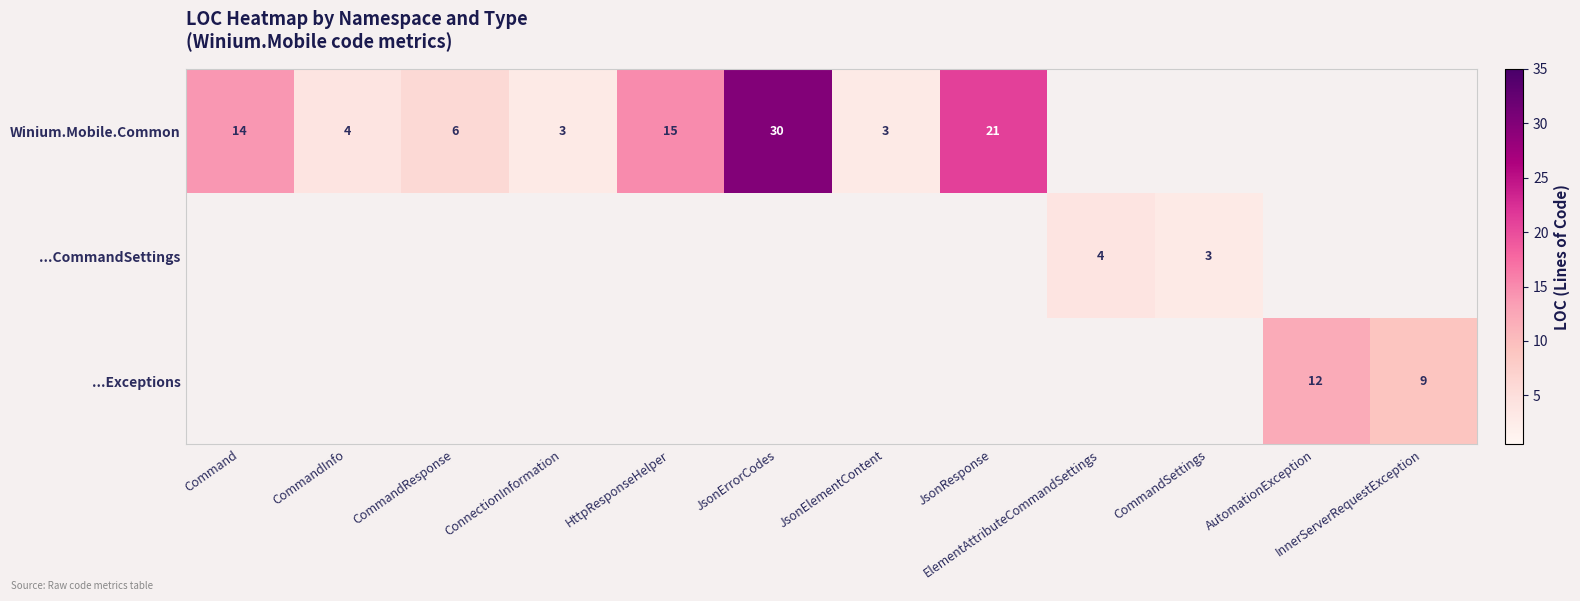

Is it true that Winium.Mobile.Common equals 22 at Command?

False